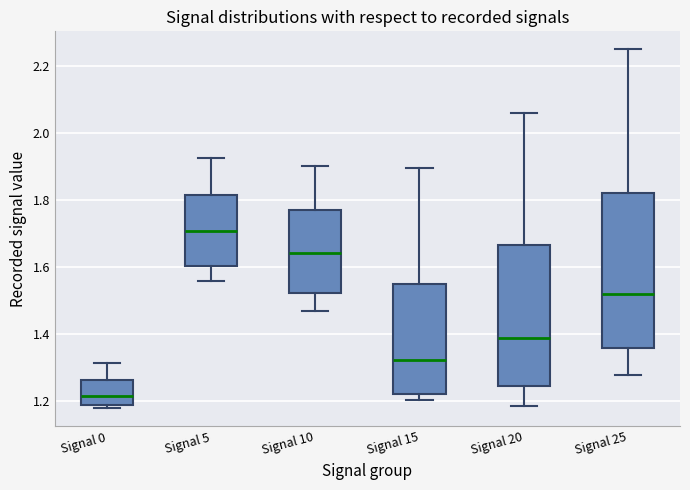

Reading left to right, transcribe this box plot: for each box, give where its median line is, the range the box spans, and where its two whiskers end, as read against the y-axis. The values are not printed on the chart, so give them approximately, as read against the axis.

Signal 0: median 1.22, box 1.18 to 1.26, whiskers 1.18 (just below the box's lower edge) to 1.32
Signal 5: median 1.70, box 1.60 to 1.82, whiskers 1.56 to 1.92
Signal 10: median 1.64, box 1.52 to 1.78, whiskers 1.48 to 1.90
Signal 15: median 1.32, box 1.22 to 1.54, whiskers 1.20 to 1.90
Signal 20: median 1.40, box 1.24 to 1.66, whiskers 1.18 to 2.06
Signal 25: median 1.52, box 1.36 to 1.82, whiskers 1.28 to 2.26